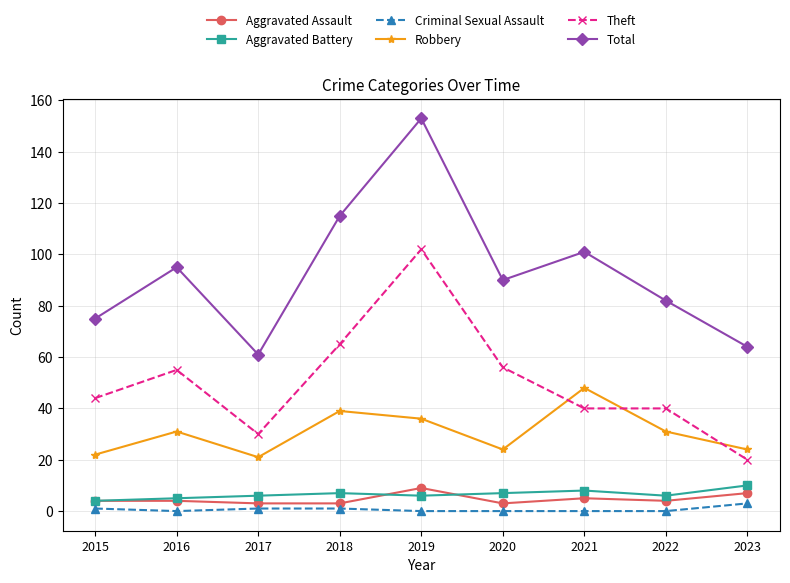

How many interior local valleys does the Total series have?

2